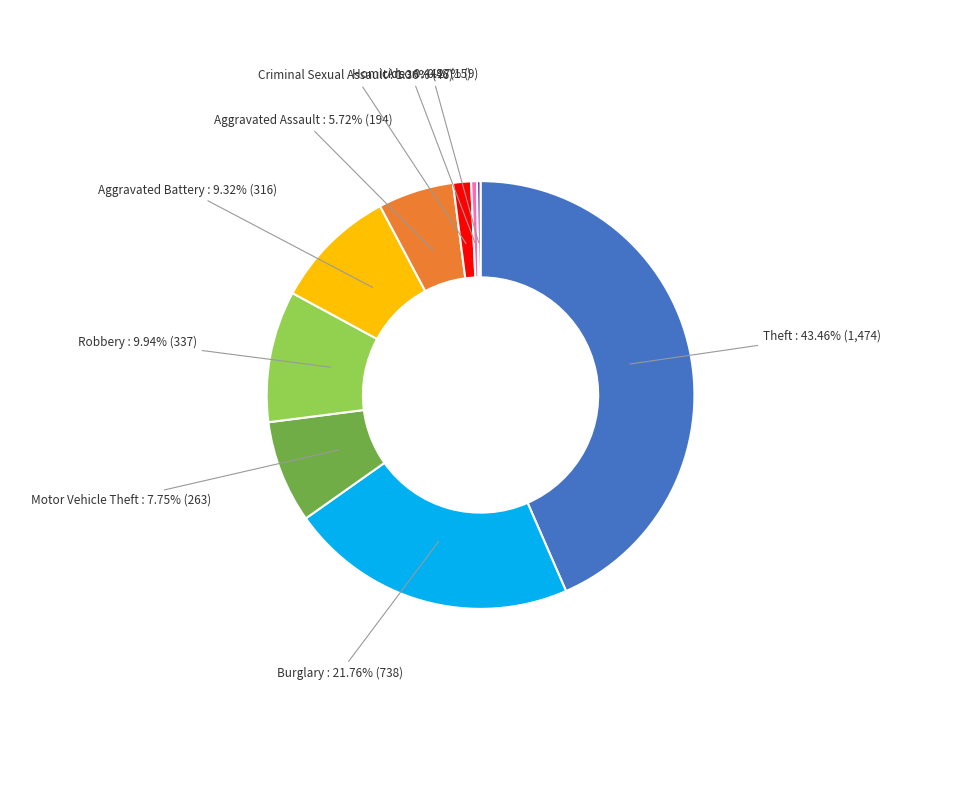

To the nearest percent, what is the difference between the largest and smallest slice percentages?

43%